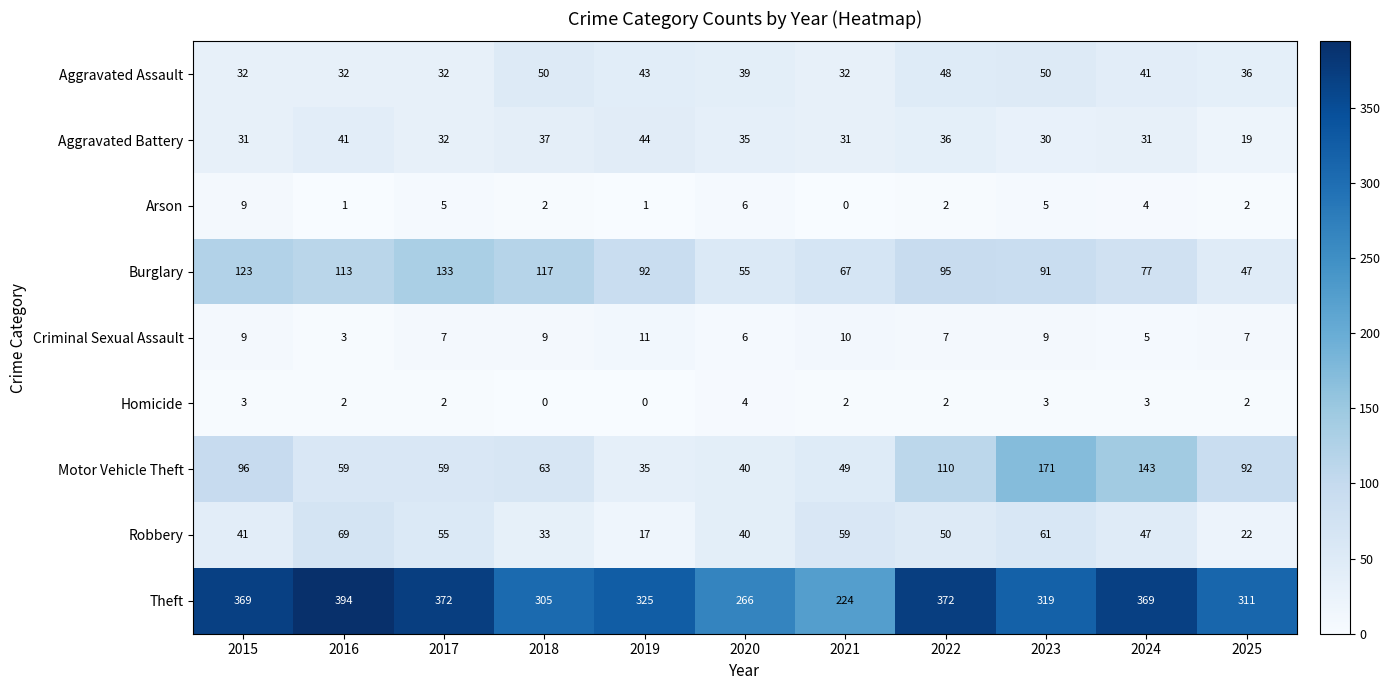

At which label is Robbery closest to 43?

2015